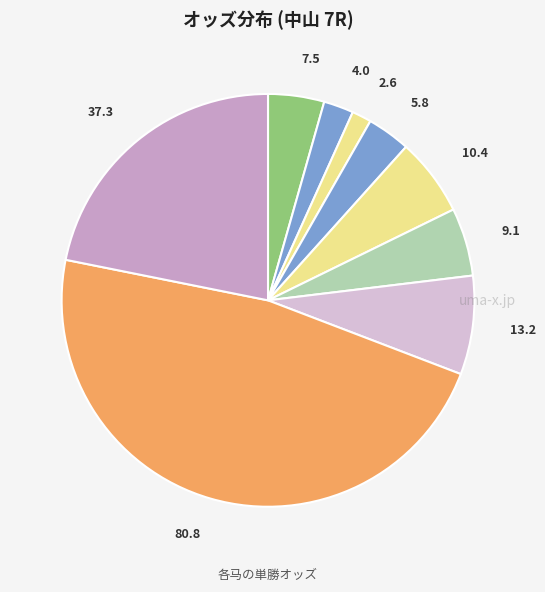

How many slices are in this pie chart?

9